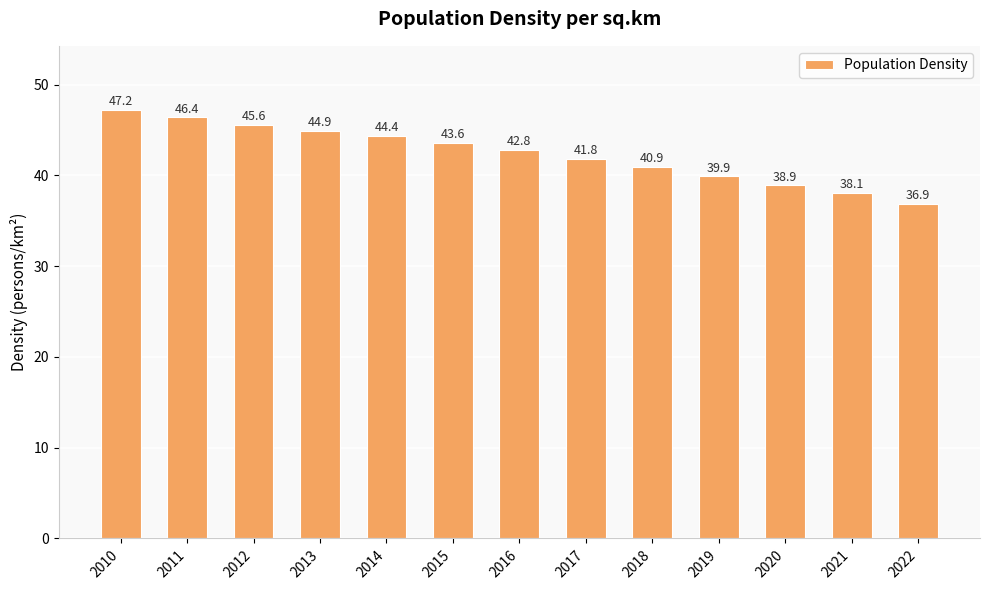

Where does the data first go above 42?

2010